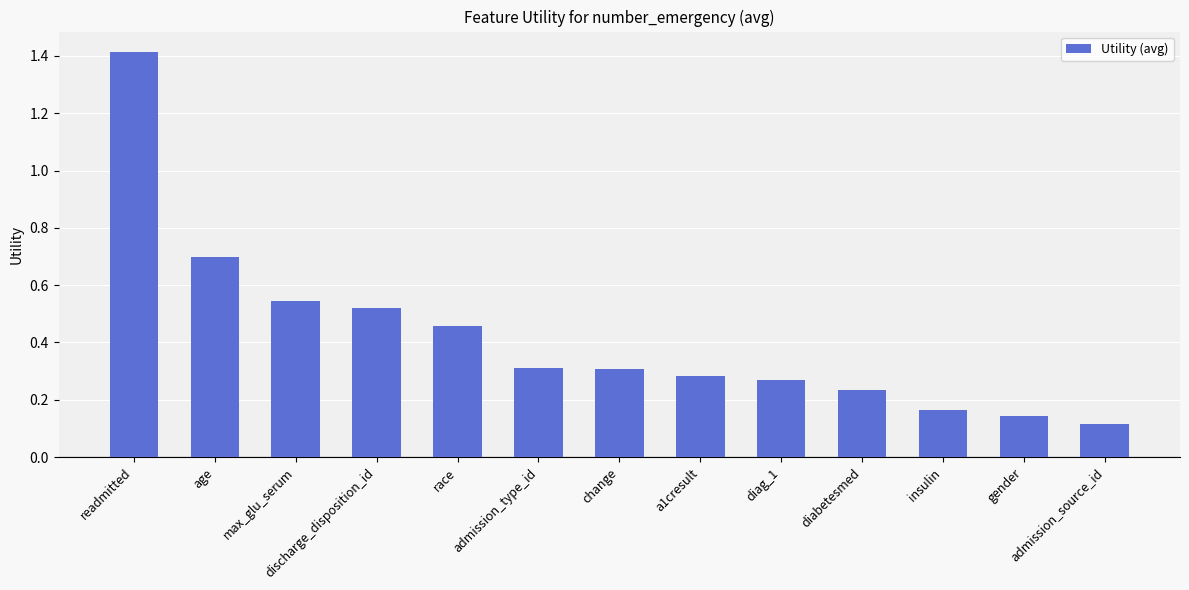

True or false: the data shows 0.4 at diag_1.

False